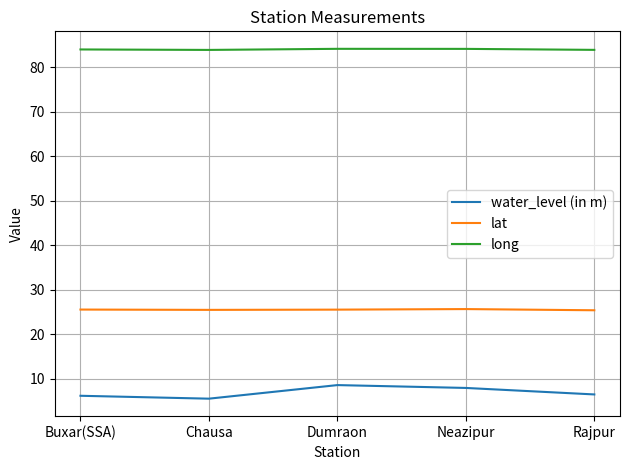

List the series in order of their overall mean, lowest first.

water_level (in m), lat, long